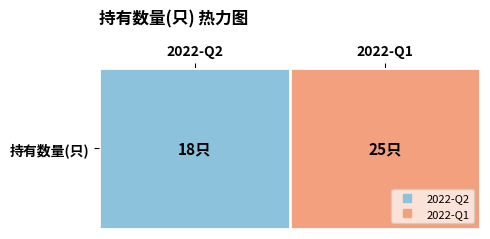

How many values are below 25?

1